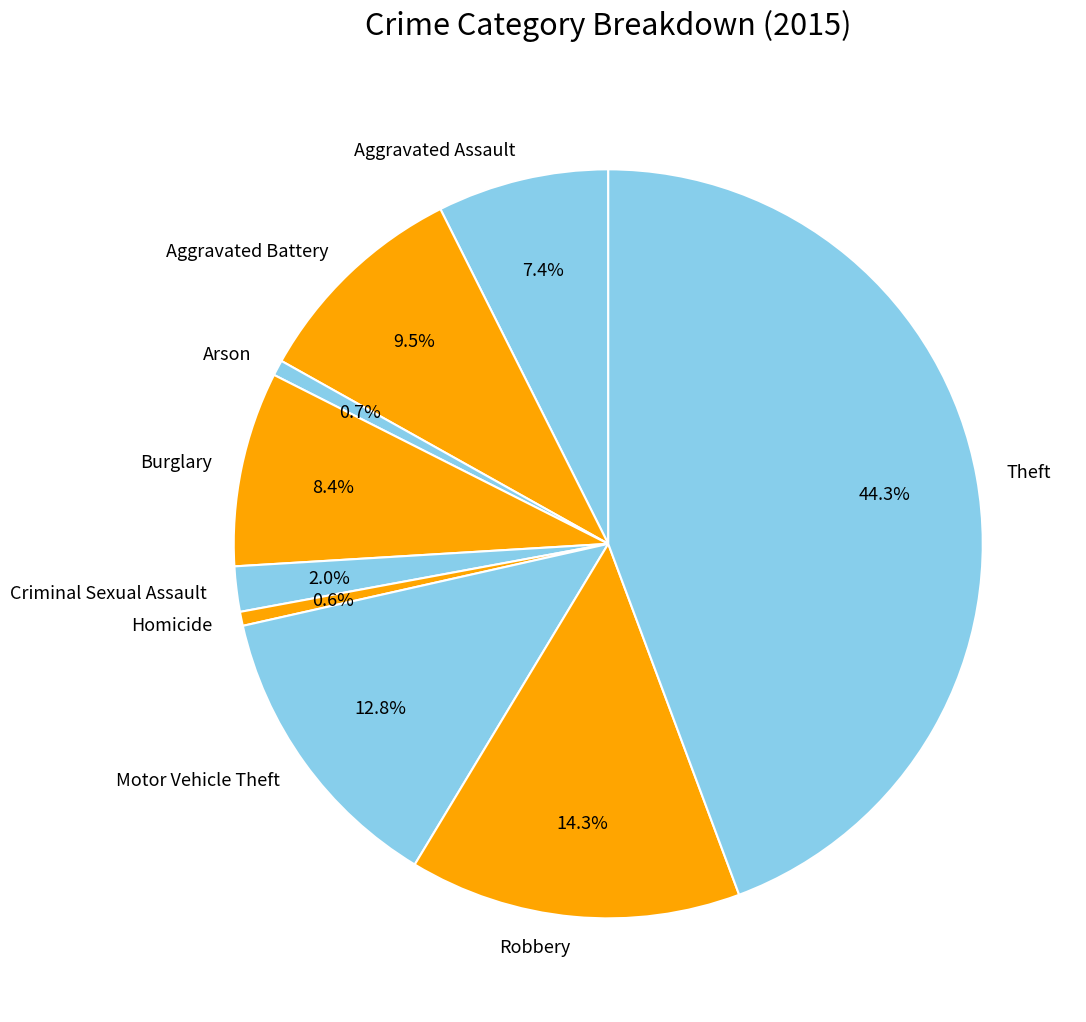

The Homicide slice represents 11% of the pie. True or false?

False